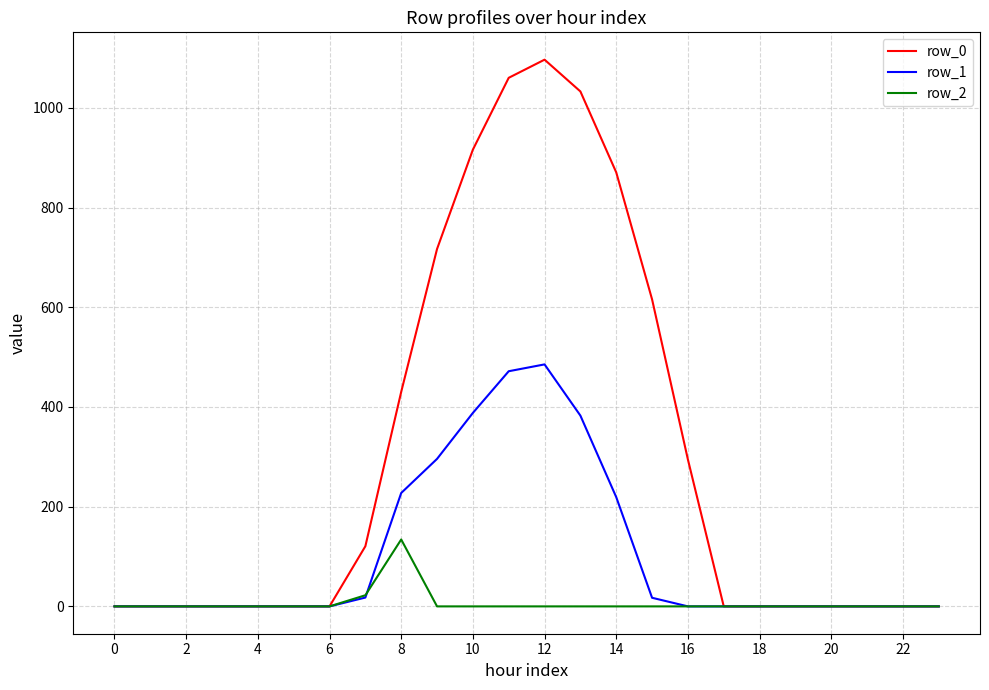

What is the maximum value for row_0?

1096.7